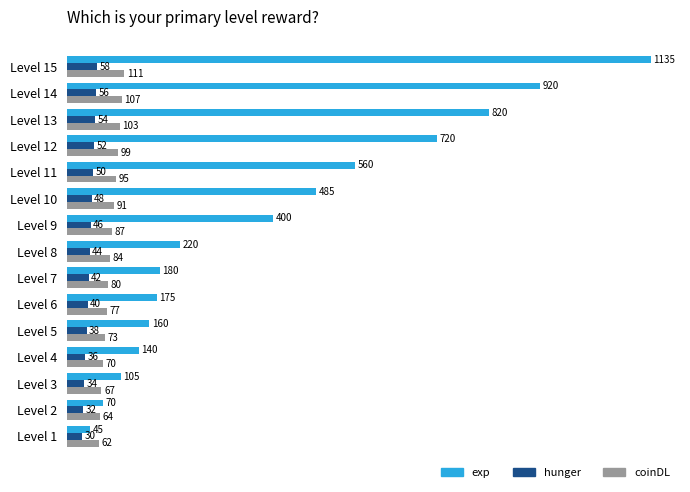

The value of coinDL at Level 14 is 107. True or false?

True